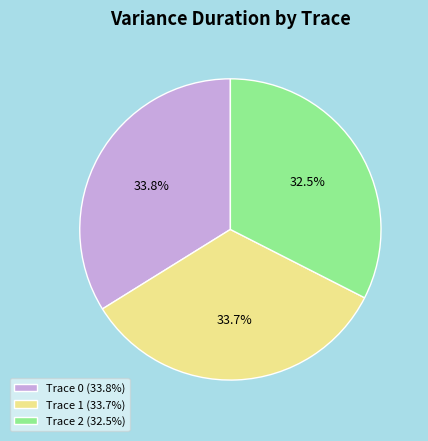

Is there any slice that represents more than half of the pie?

No